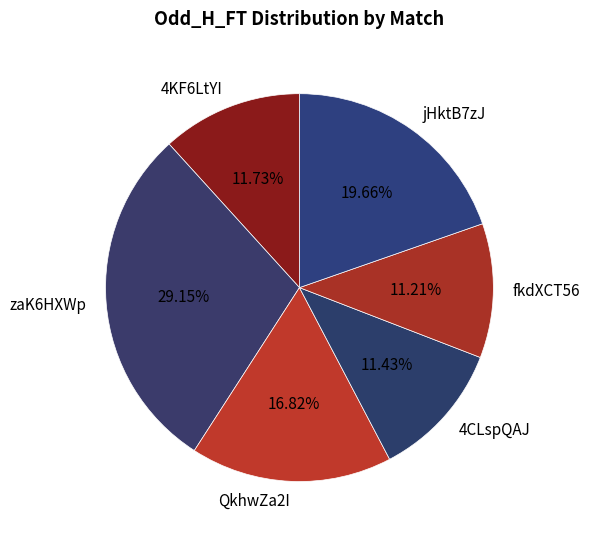

To the nearest percent, what is the difference between the largest and smallest slice percentages?

18%